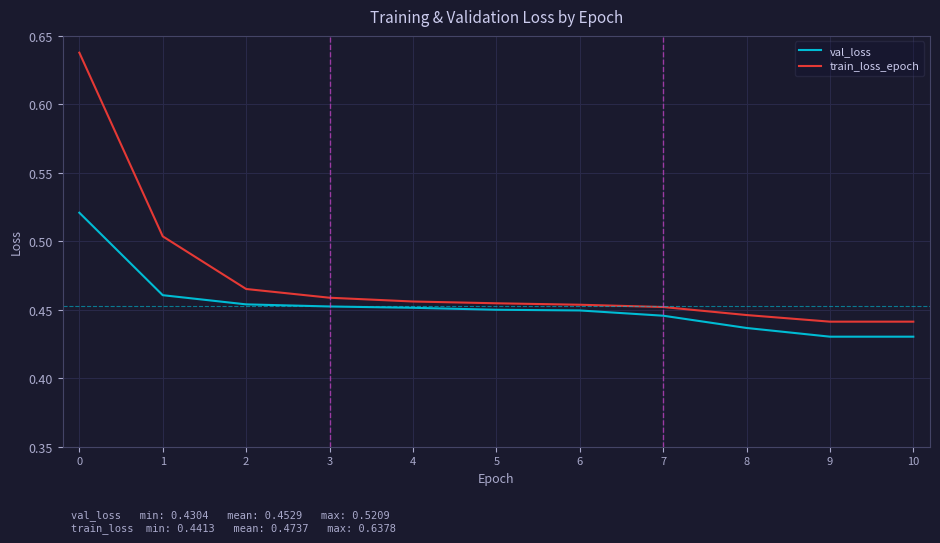

Is it true that val_loss equals 0.8 at 3?

False